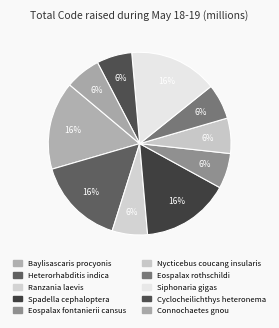

The Nycticebus coucang insularis slice represents 1% of the pie. True or false?

False